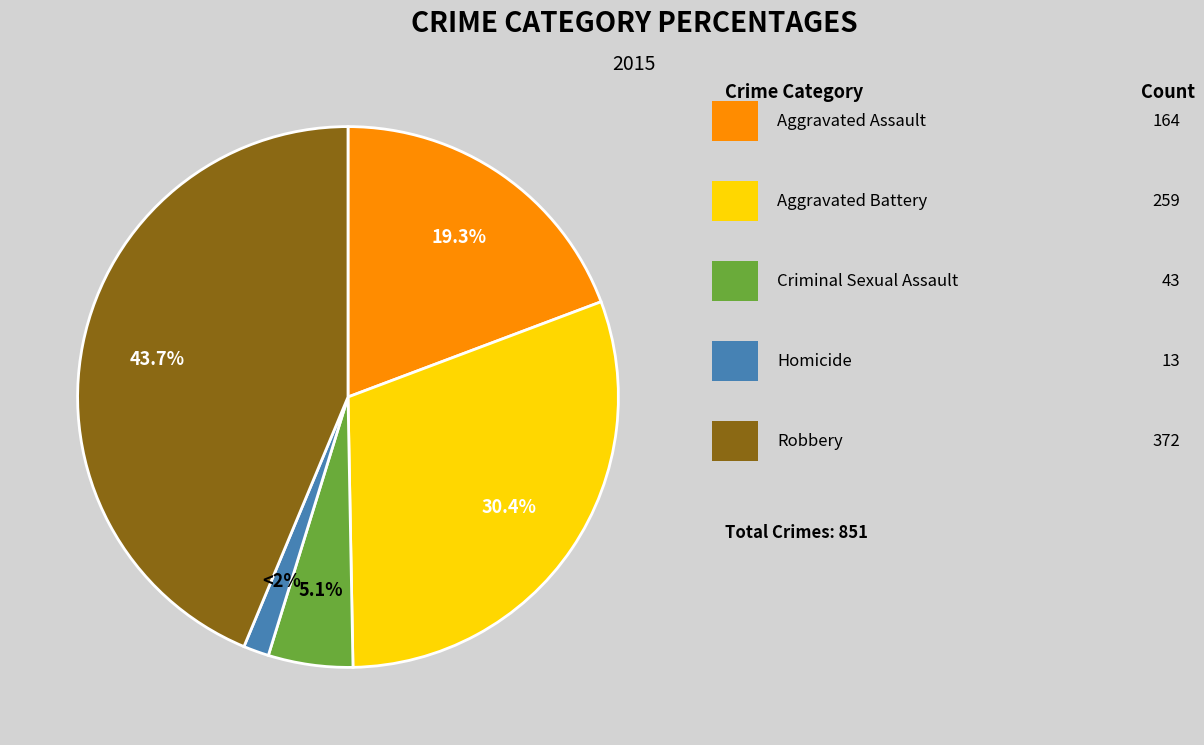

Is there any slice that represents more than half of the pie?

No